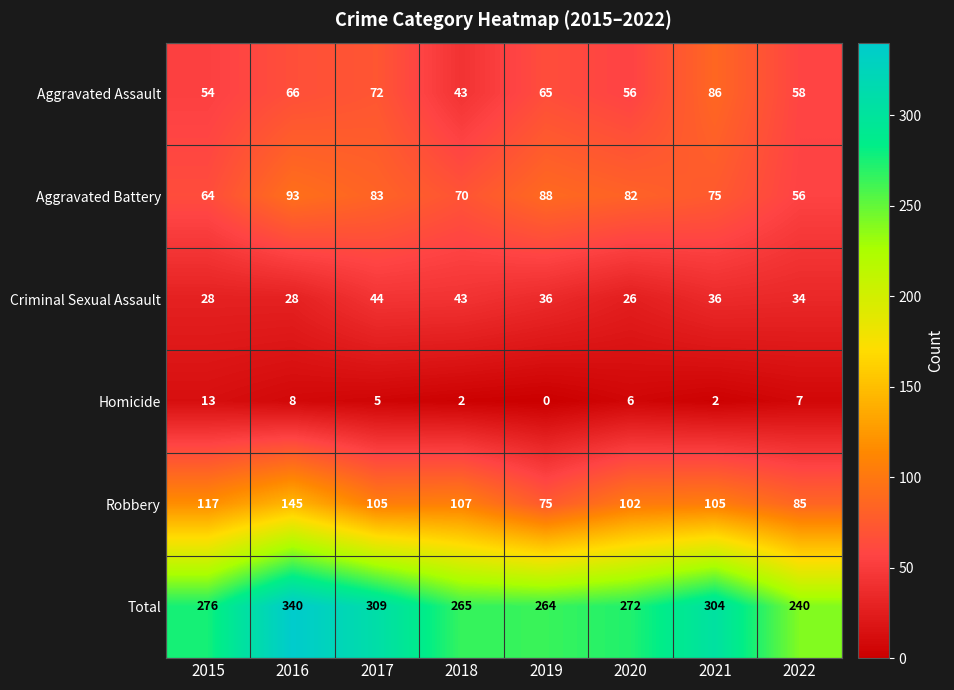

Which series has the widest spread of values?

Total